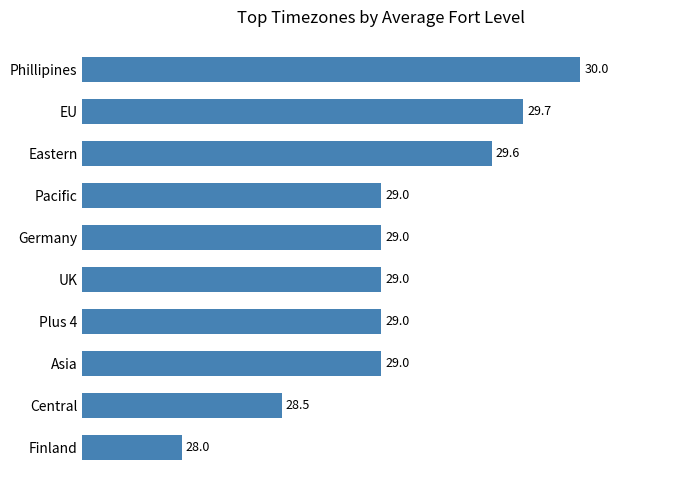

Reading top to bottom, list all the values displayed in this chart.

Phillipines=30.0	EU=29.7	Eastern=29.6	Pacific=29.0	Germany=29.0	UK=29.0	Plus 4=29.0	Asia=29.0	Central=28.5	Finland=28.0